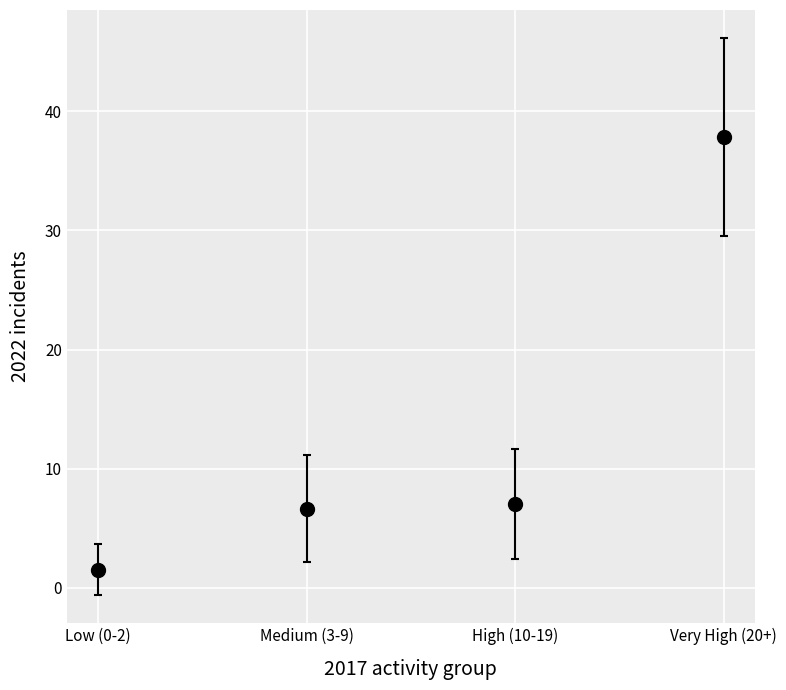

True or false: there are more than 1 points higher than both neighbors.

False